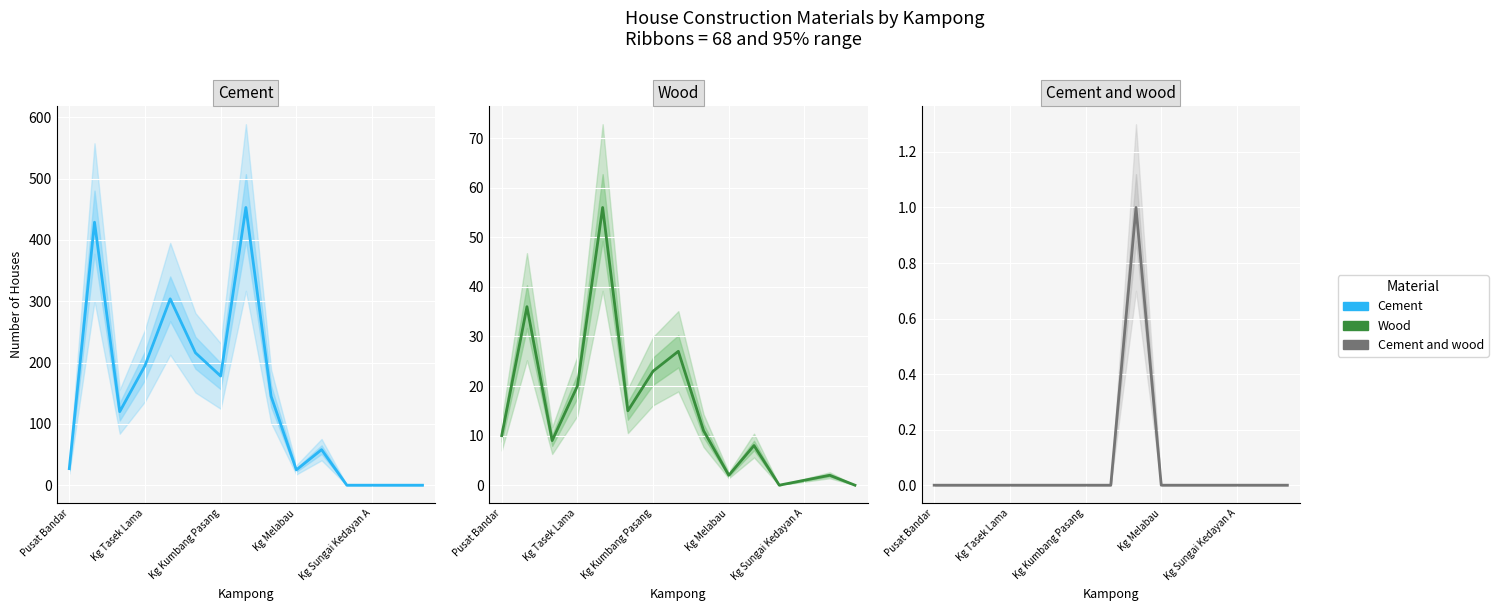

Reading left to right, list all the values displayed in this chart.

Cement: 27	429	120	195	304	216	178	453	145	25	58	0	0	0	0
Wood: 10	36	9	20	56	15	23	27	11	2	8	0	1	2	0
Cement and wood: 0	0	0	0	0	0	0	0	1	0	0	0	0	0	0